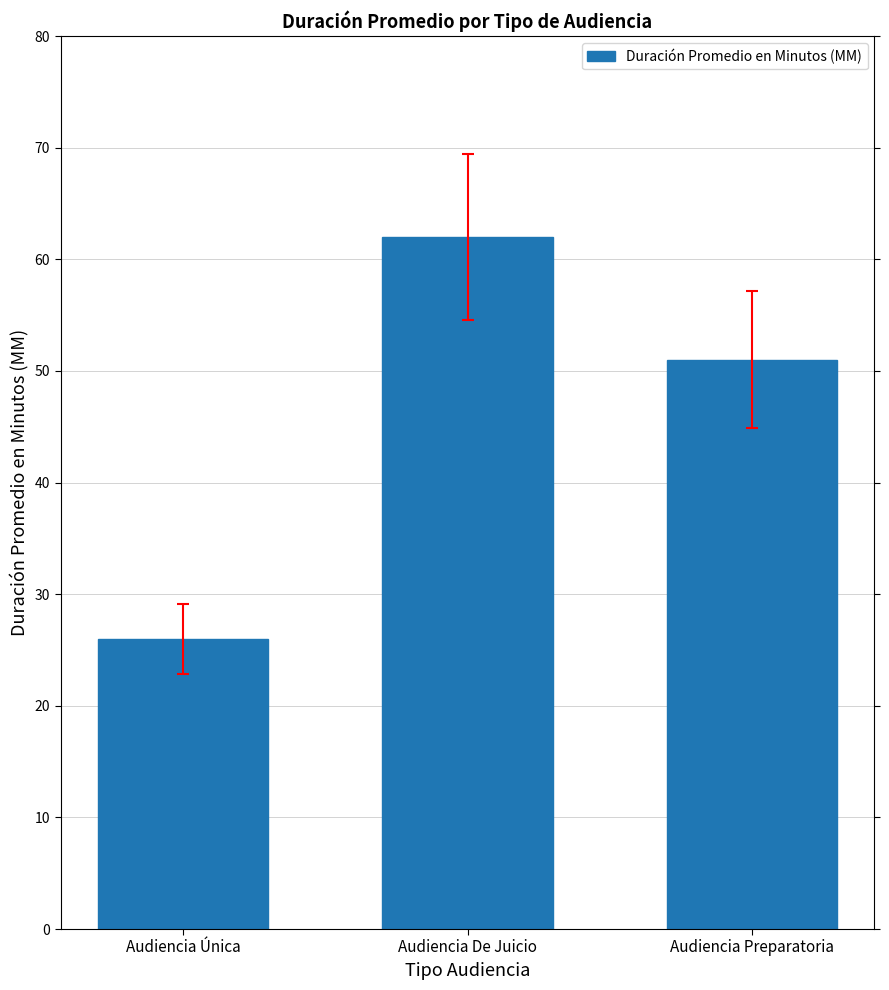

What is the label of the 2nd bar from the right?

Audiencia De Juicio